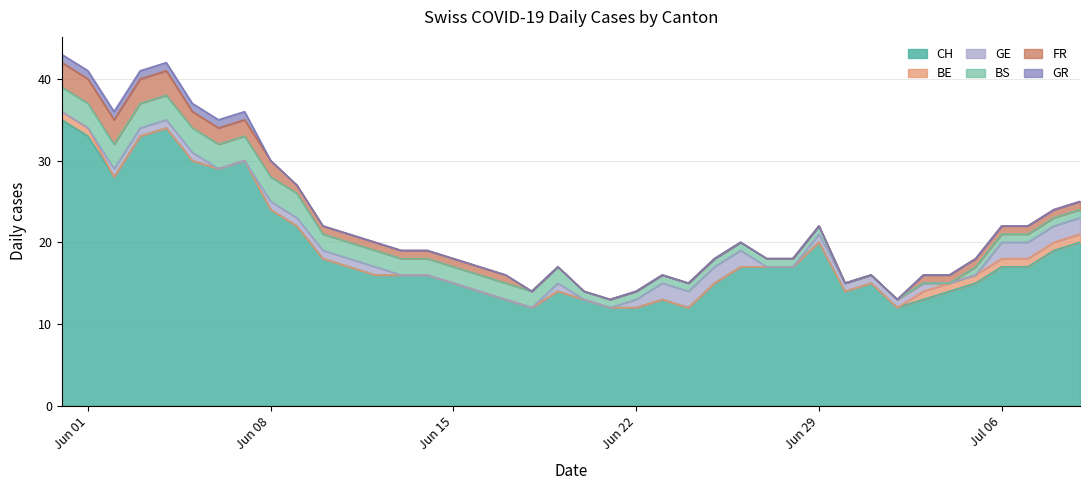

How many distinct data groups are displayed?

6